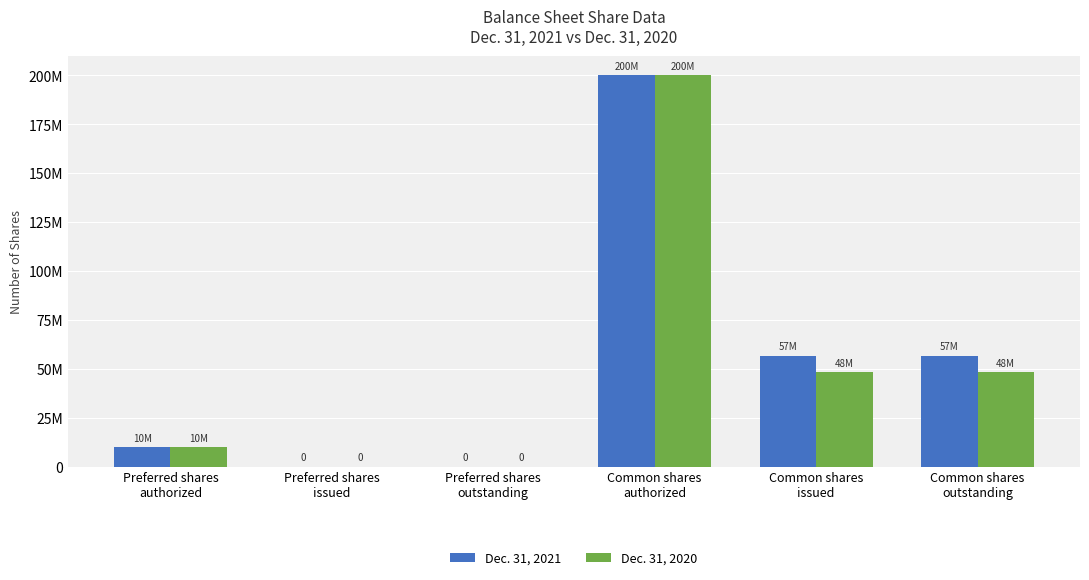

Between Preferred shares
issued and Preferred shares
authorized, which is larger?

Preferred shares
authorized